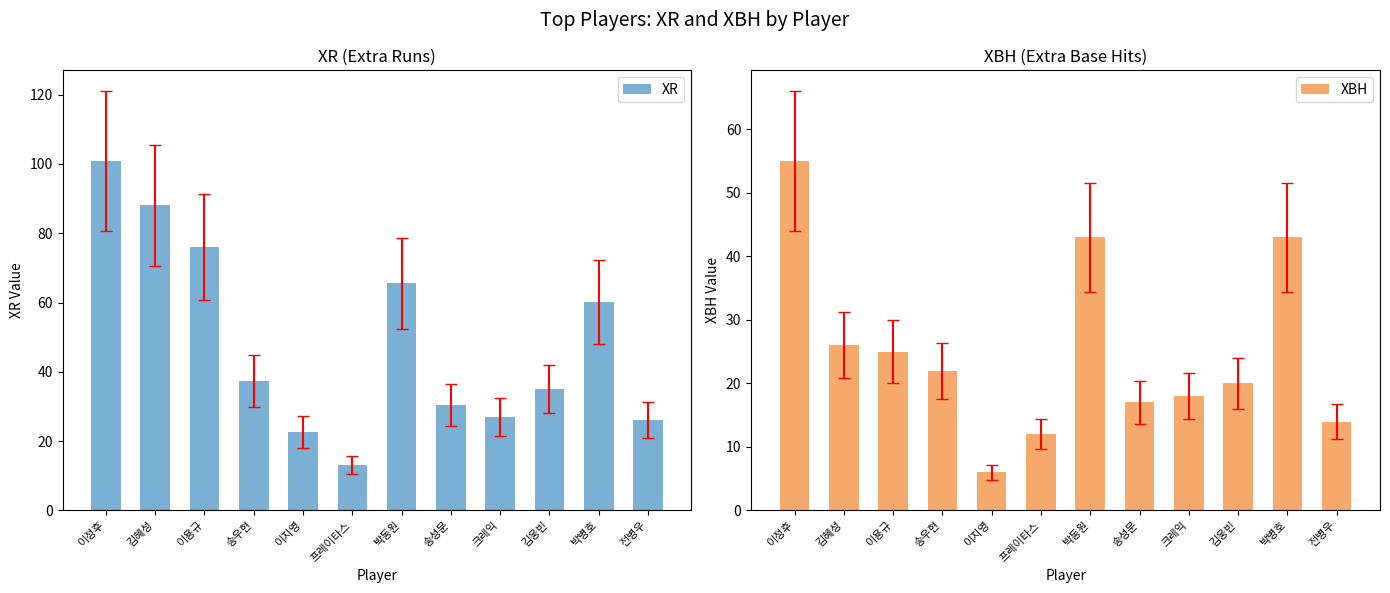

Does the chart contain any negative values?

No